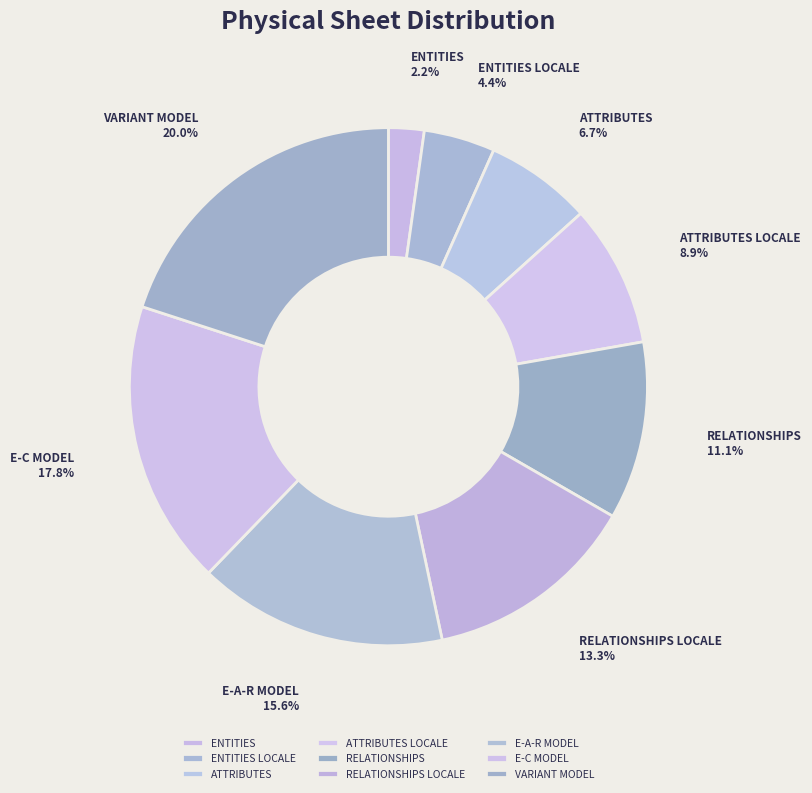

How many segments does this pie chart have?

9